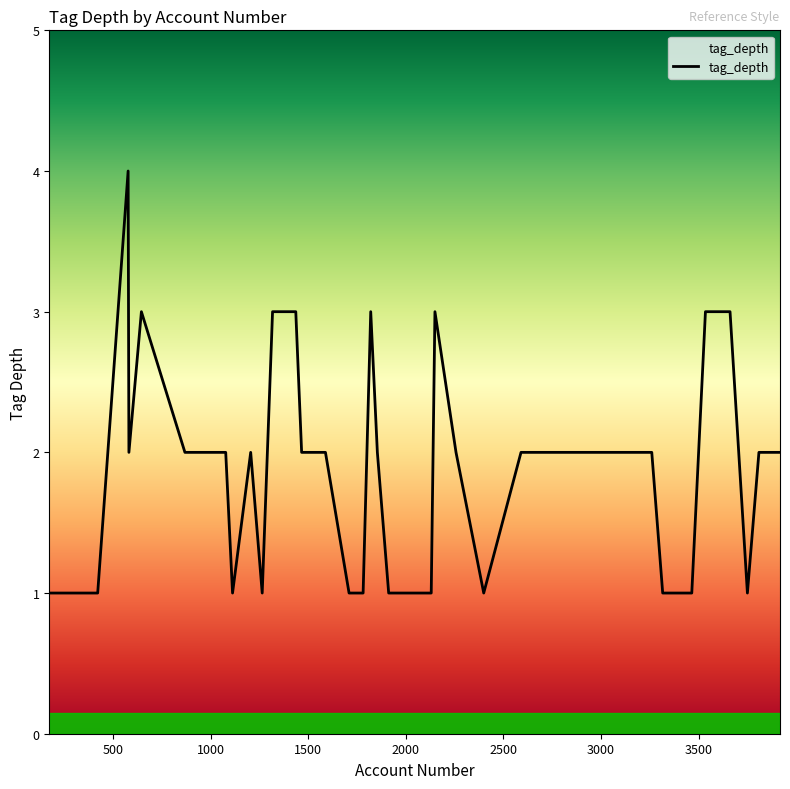

What is the difference between the maximum and minimum values?

3